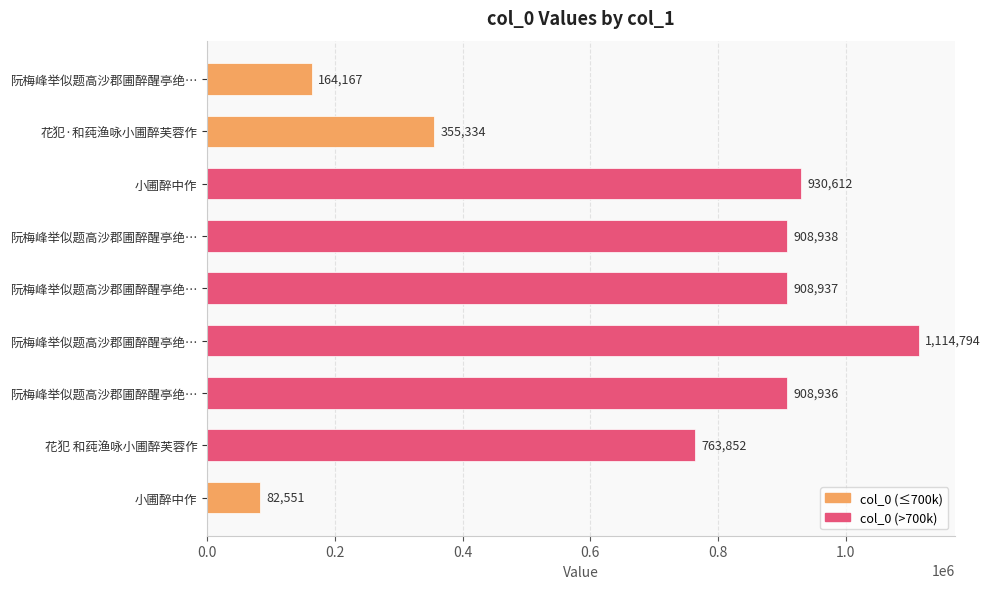

What is the smallest value displayed?

82551